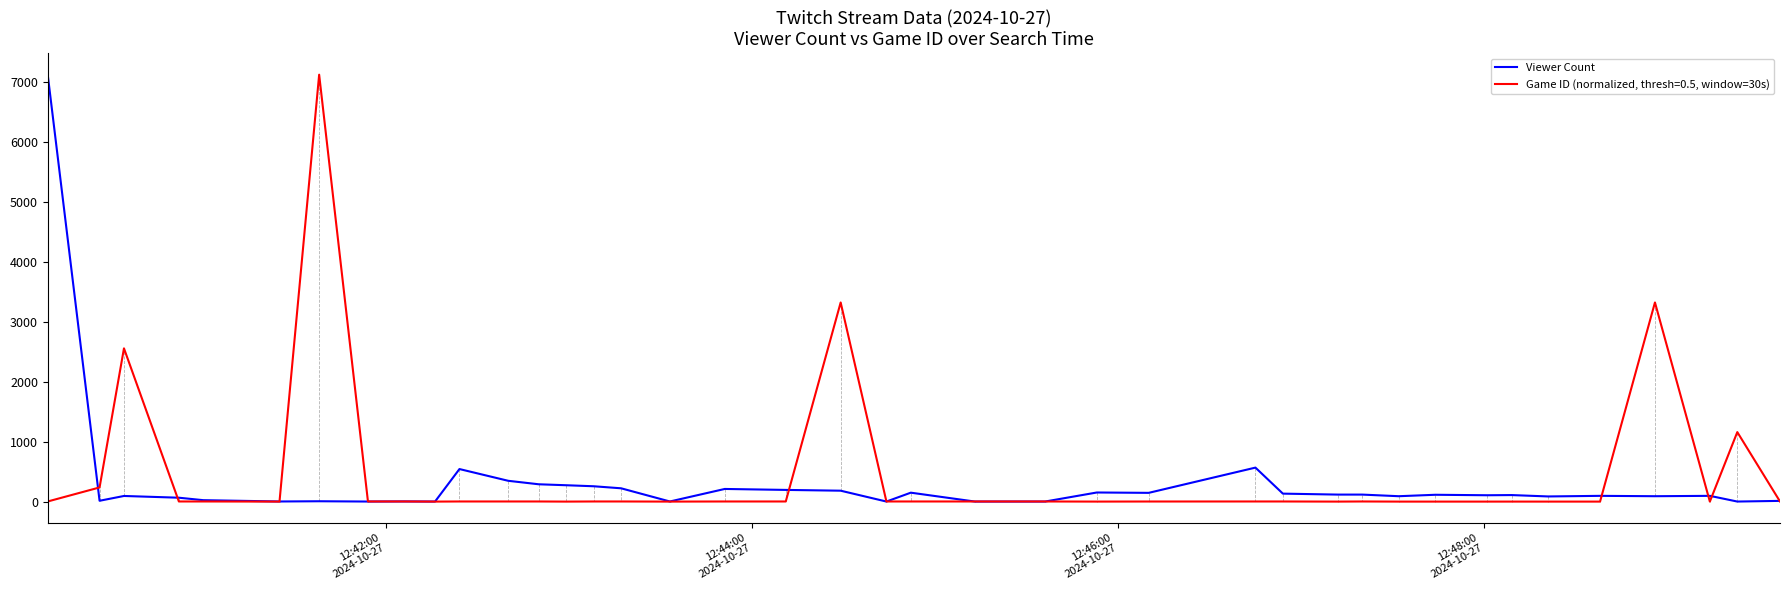

What is the highest value of the Viewer Count series?

7121.0